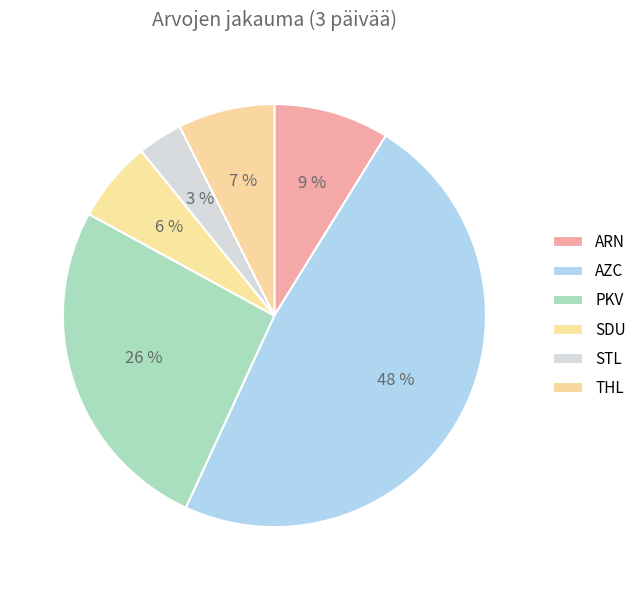

How many slices are in this pie chart?

6